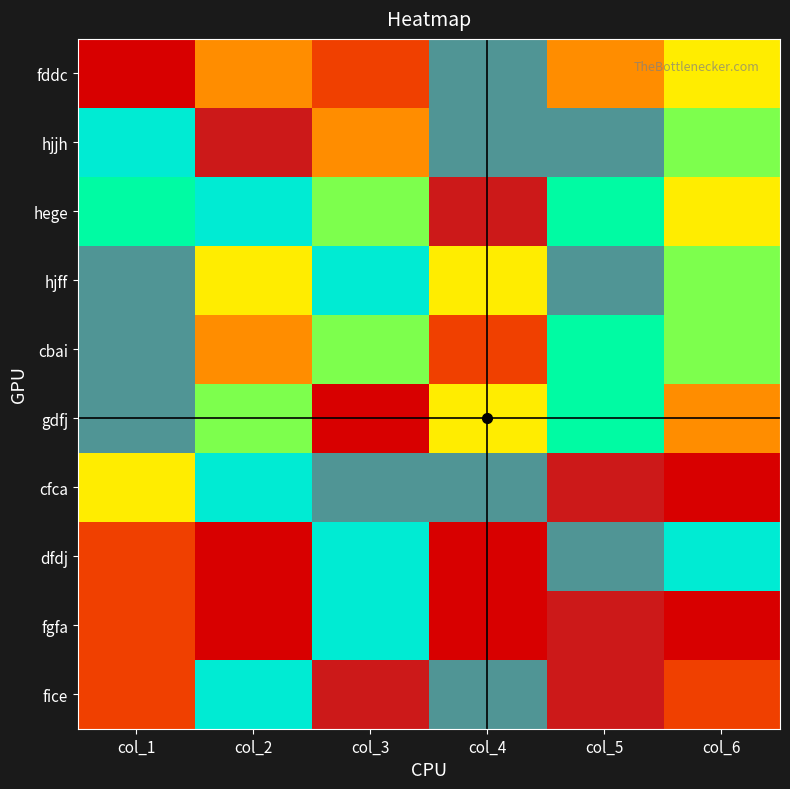

Reading right to left, list all the values displayed in this chart.

fddc: col_6=4	col_5=3	col_4=8	col_3=2	col_2=3	col_1=1
hjjh: col_6=5	col_5=8	col_4=8	col_3=3	col_2=9	col_1=7
hege: col_6=4	col_5=6	col_4=9	col_3=5	col_2=7	col_1=6
hjff: col_6=5	col_5=8	col_4=4	col_3=7	col_2=4	col_1=8
cbai: col_6=5	col_5=6	col_4=2	col_3=5	col_2=3	col_1=8
gdfj: col_6=3	col_5=6	col_4=4	col_3=1	col_2=5	col_1=8
cfca: col_6=1	col_5=9	col_4=8	col_3=8	col_2=7	col_1=4
dfdj: col_6=7	col_5=8	col_4=1	col_3=7	col_2=1	col_1=2
fgfa: col_6=1	col_5=9	col_4=1	col_3=7	col_2=1	col_1=2
fice: col_6=2	col_5=9	col_4=8	col_3=9	col_2=7	col_1=2